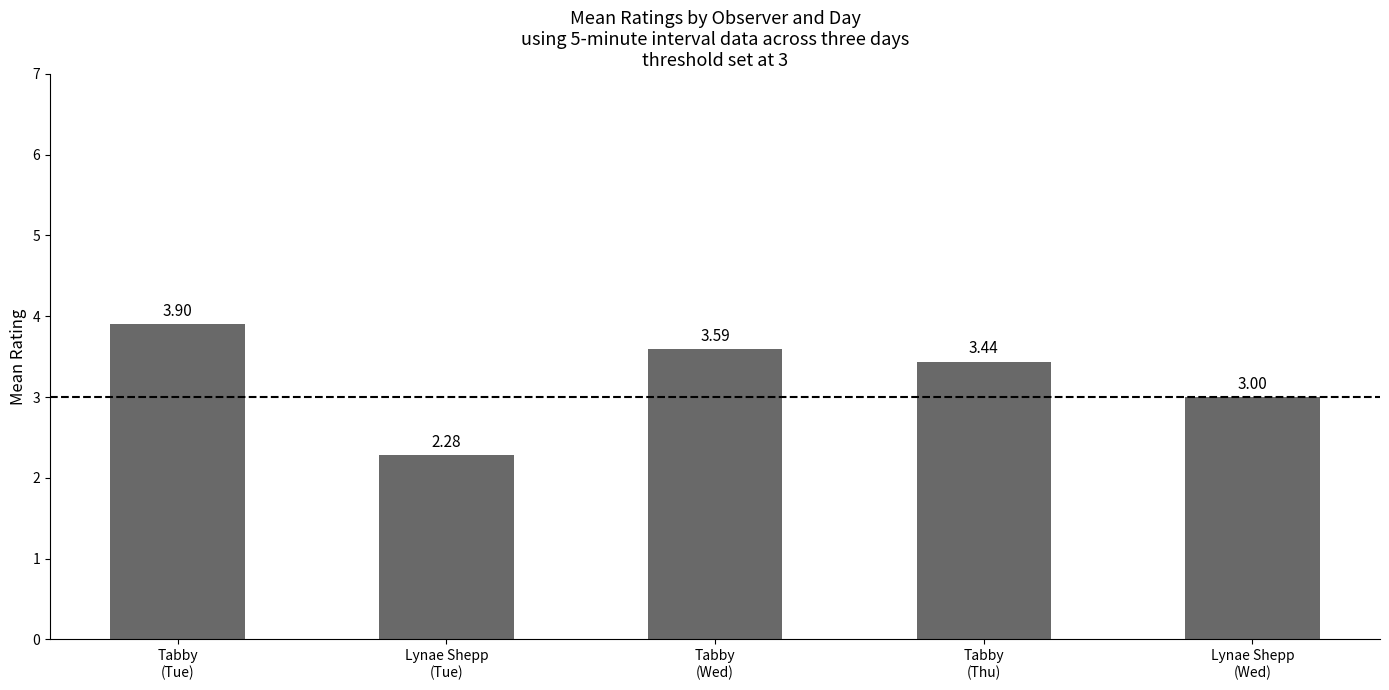

Read the value at Tabby
(Wed).

3.6